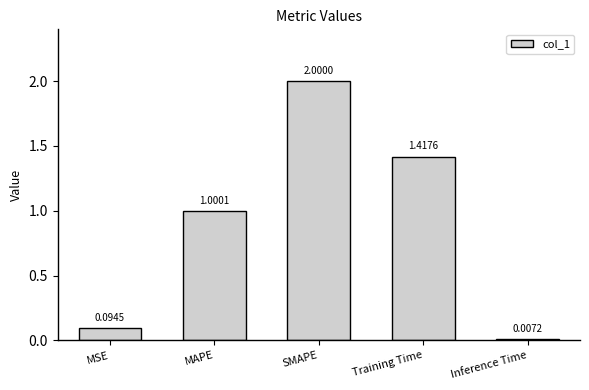

What is the average value?

0.9